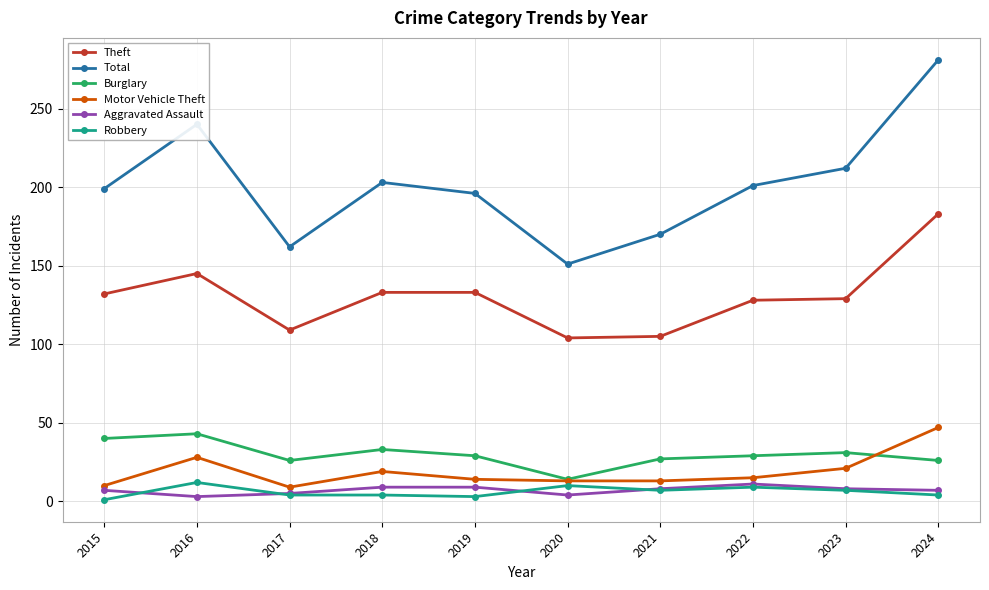

What is the average value of the Robbery series?

6